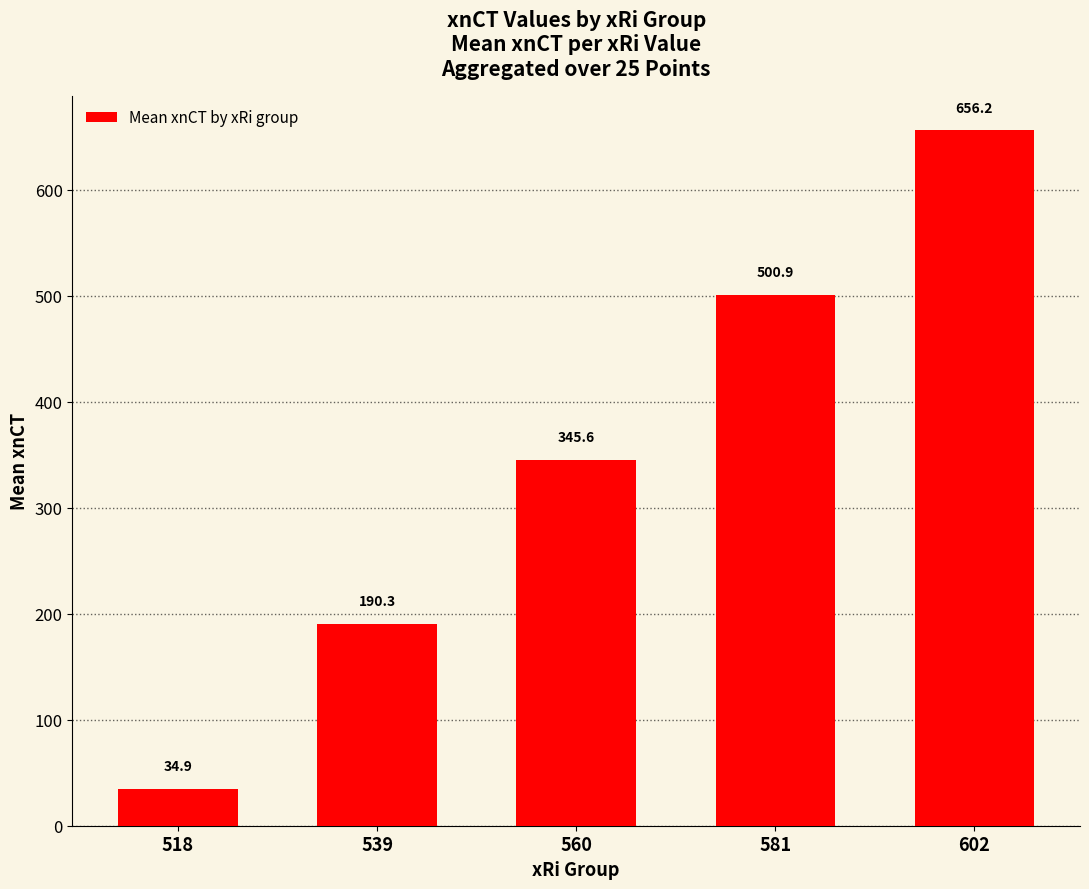

What is the maximum value shown in the chart?

656.2